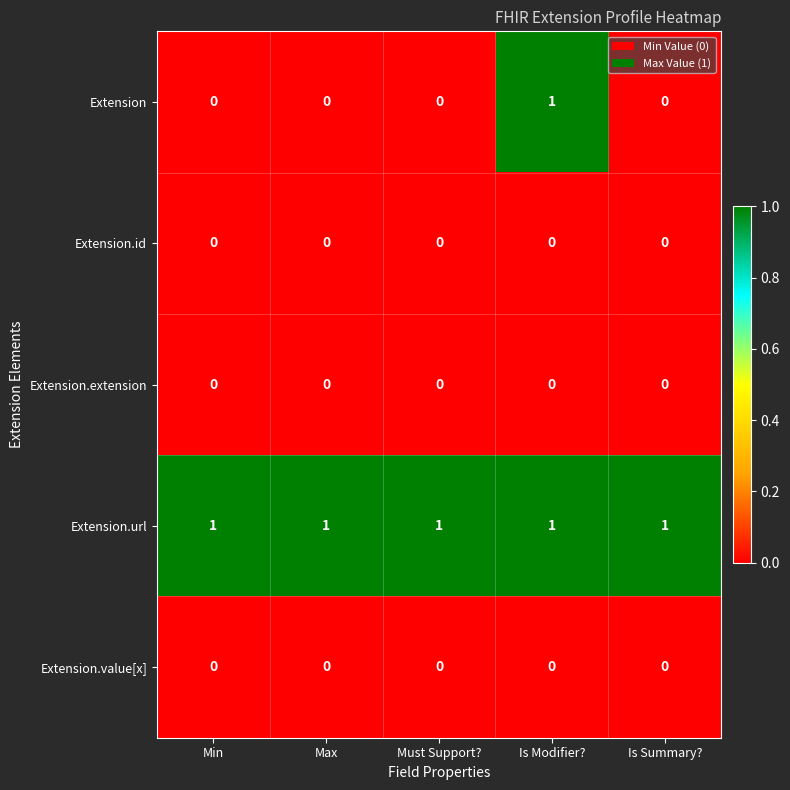

Reading left to right, what are all the values shown in this chart?

Extension: Min=0	Max=0	Must Support?=0	Is Modifier?=1	Is Summary?=0
Extension.id: Min=0	Max=0	Must Support?=0	Is Modifier?=0	Is Summary?=0
Extension.extension: Min=0	Max=0	Must Support?=0	Is Modifier?=0	Is Summary?=0
Extension.url: Min=1	Max=1	Must Support?=1	Is Modifier?=1	Is Summary?=1
Extension.value[x]: Min=0	Max=0	Must Support?=0	Is Modifier?=0	Is Summary?=0